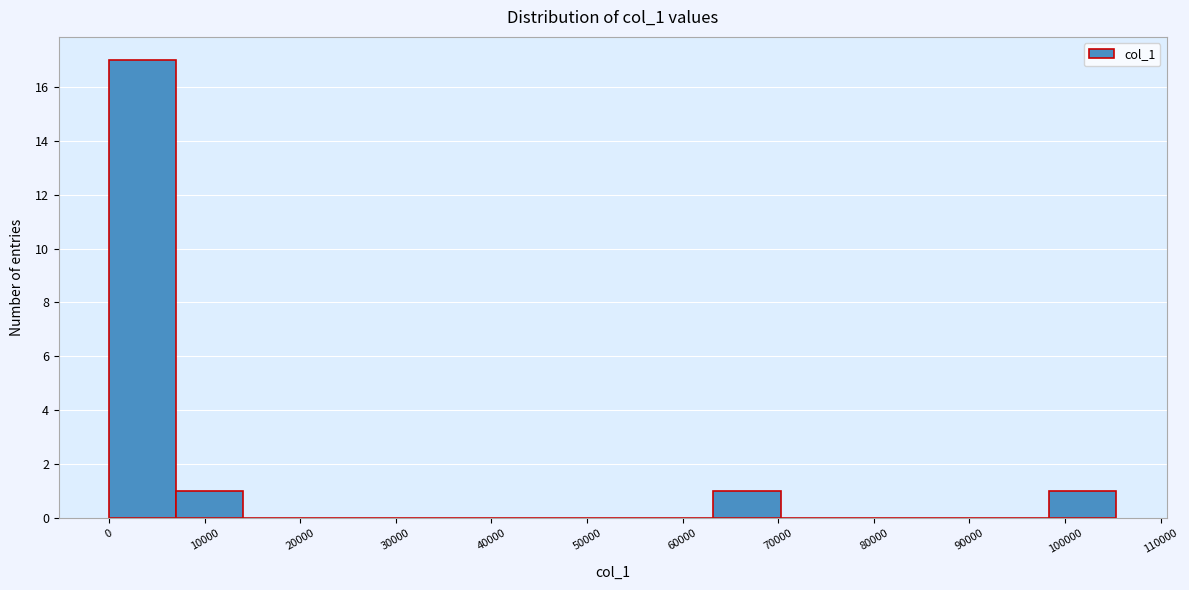

What is the height of the bar covering 0 to 7000 on the x-axis? Neither the bar edges nor the heights are printed on the chart, so give them approximately, as read against the axes.

17